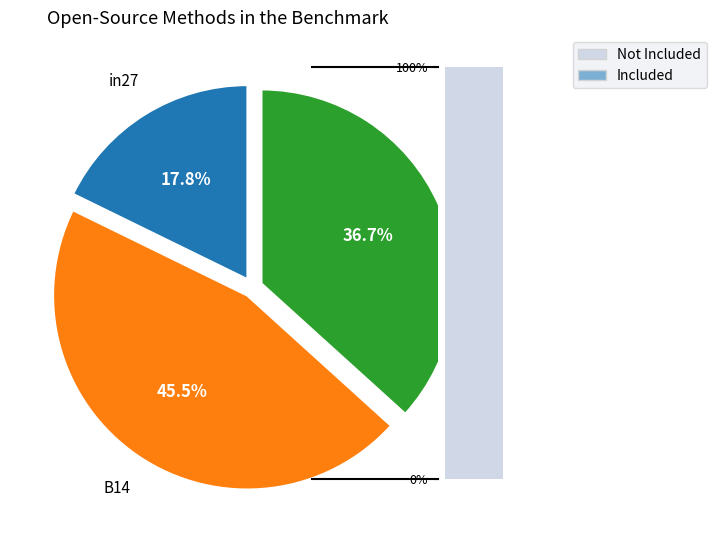

What percentage do B14 and in27 together represent?

63.3%